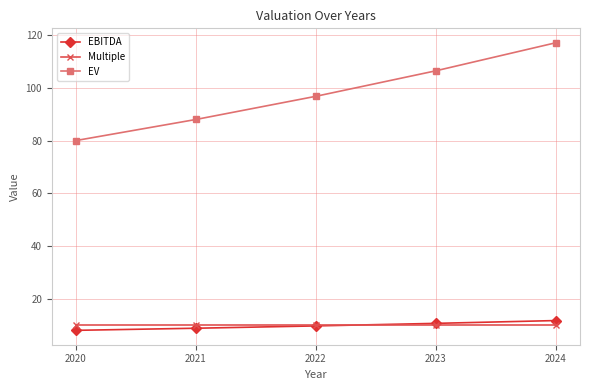

What value does the EBITDA series have at 2022?

9.7